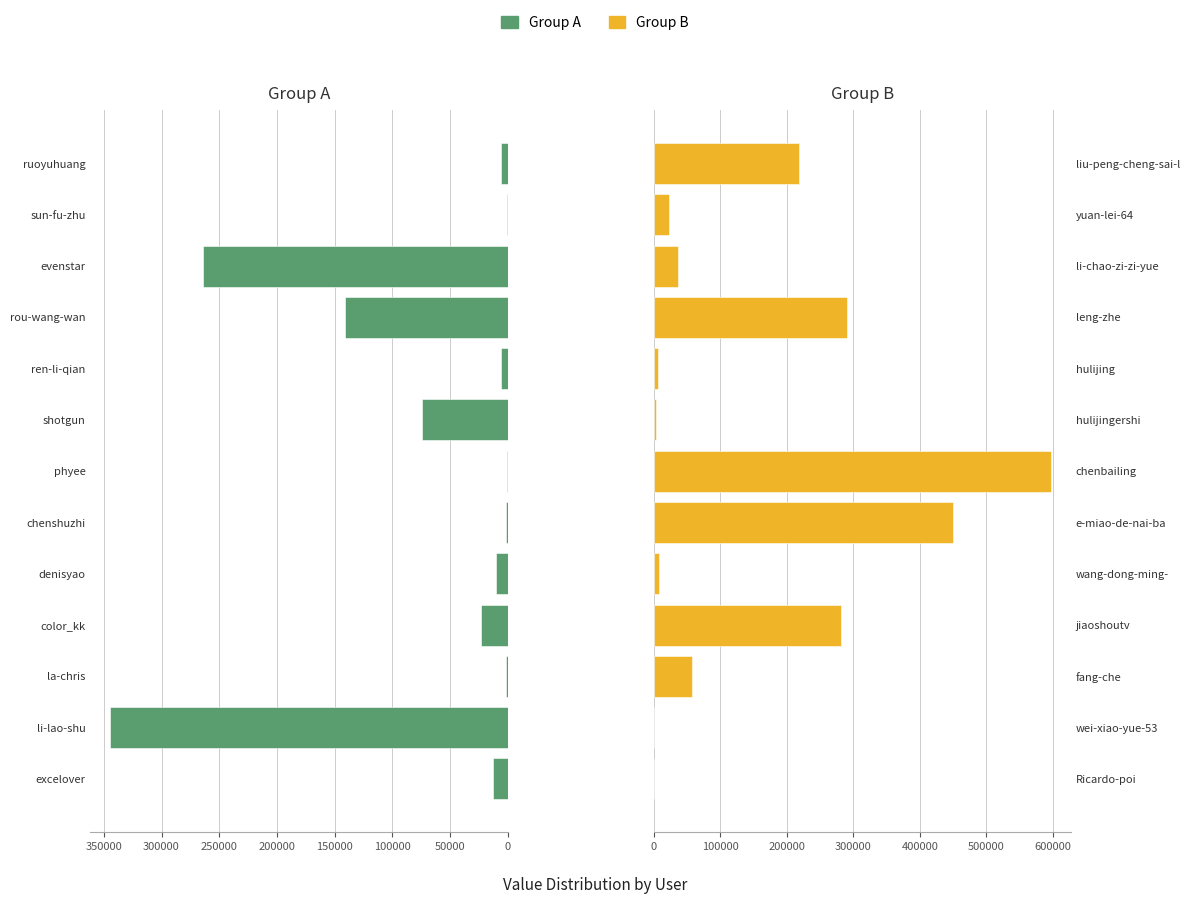

Are the bars horizontal?

Yes